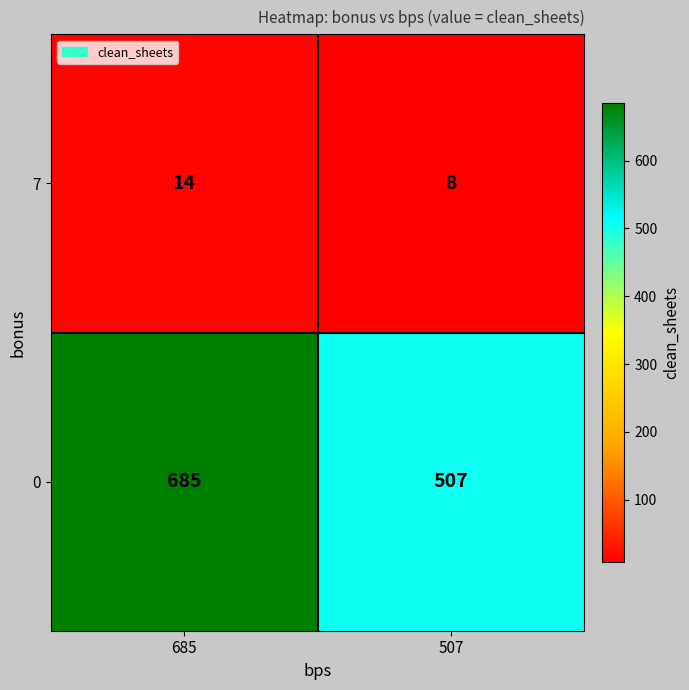

What is the difference between the maximum and minimum values in the 0 series?

178